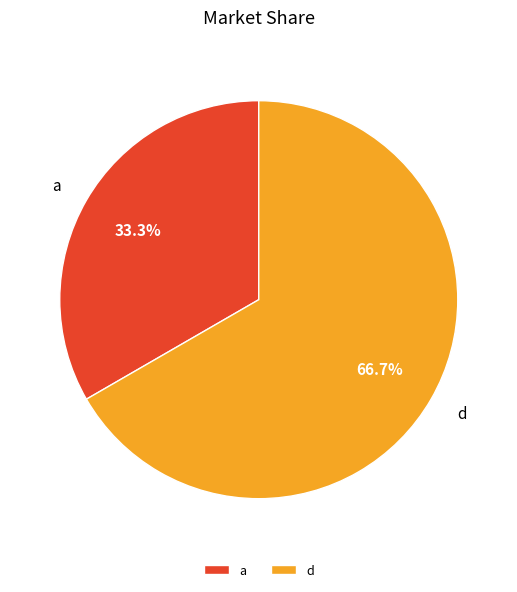

Which category has the smallest portion of the pie?

a